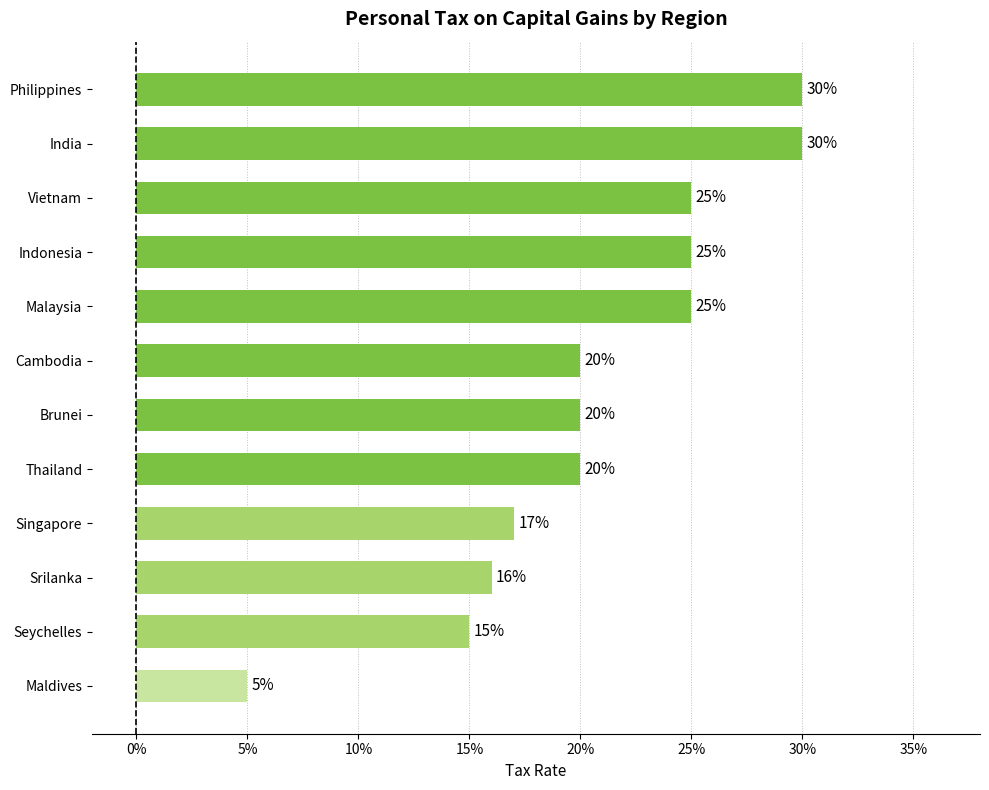

What is the smallest value displayed?

0.1